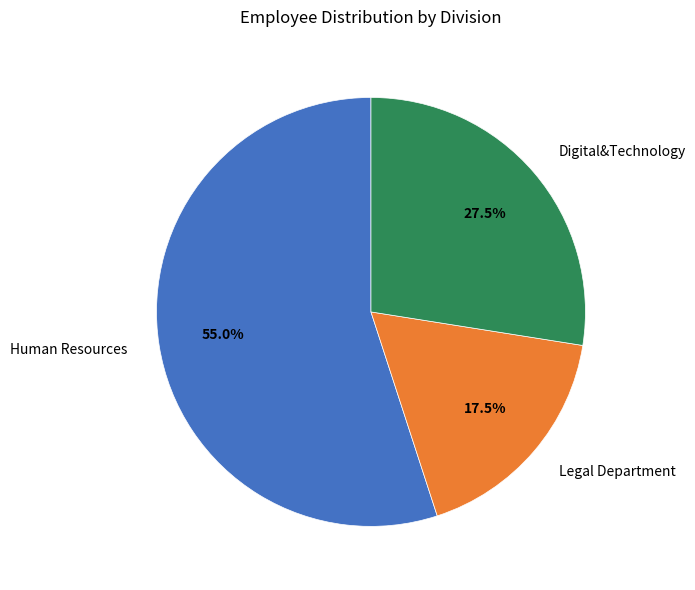

Is Digital&Technology the majority of the pie?

No